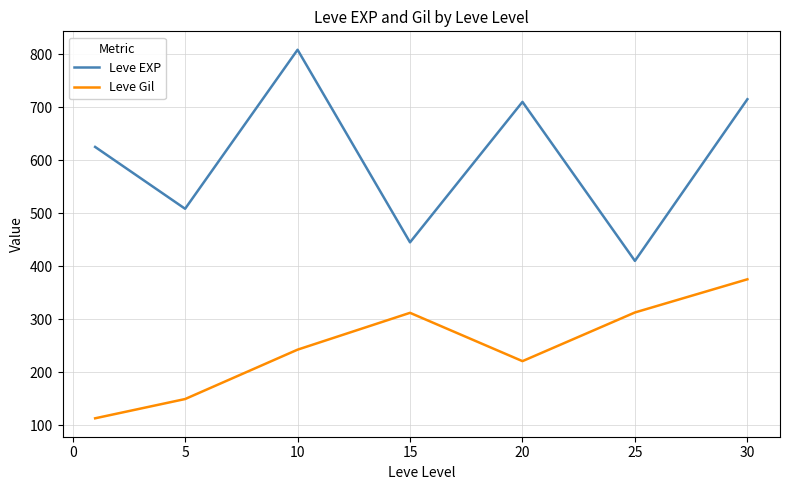

What is the difference between the maximum and minimum values in the Leve EXP series?

398.3